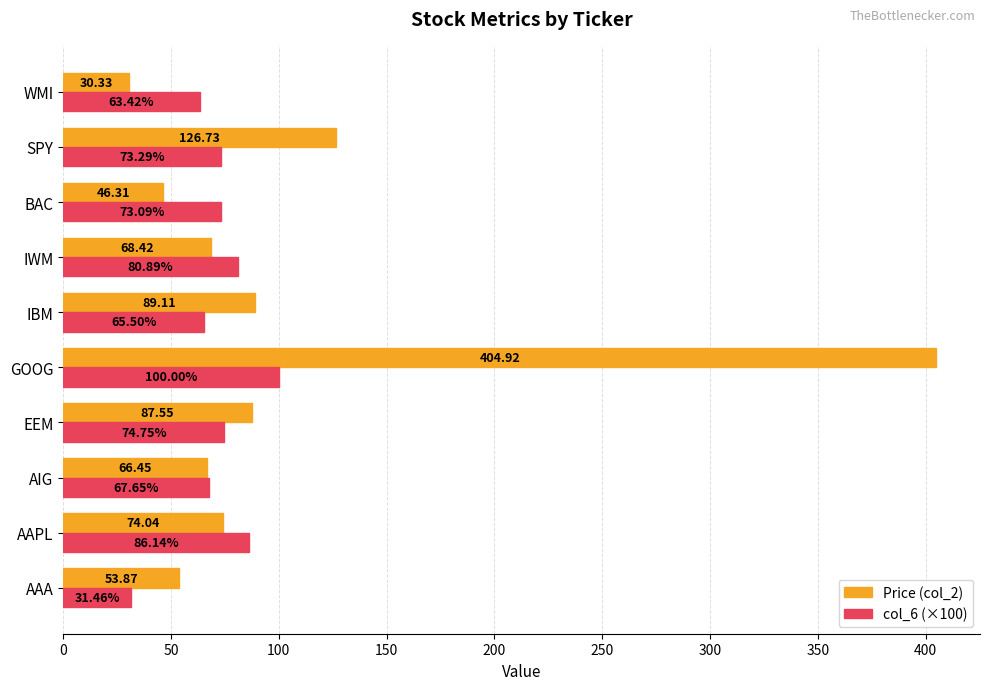

What is the difference between the maximum and minimum values in the col_6 (×100) series?

68.5